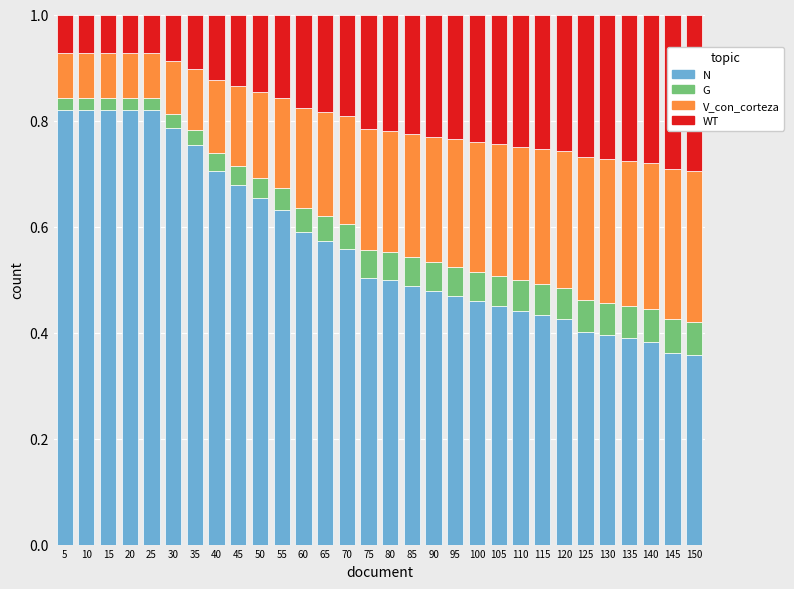

What is the total value across all series at 85?

1.0